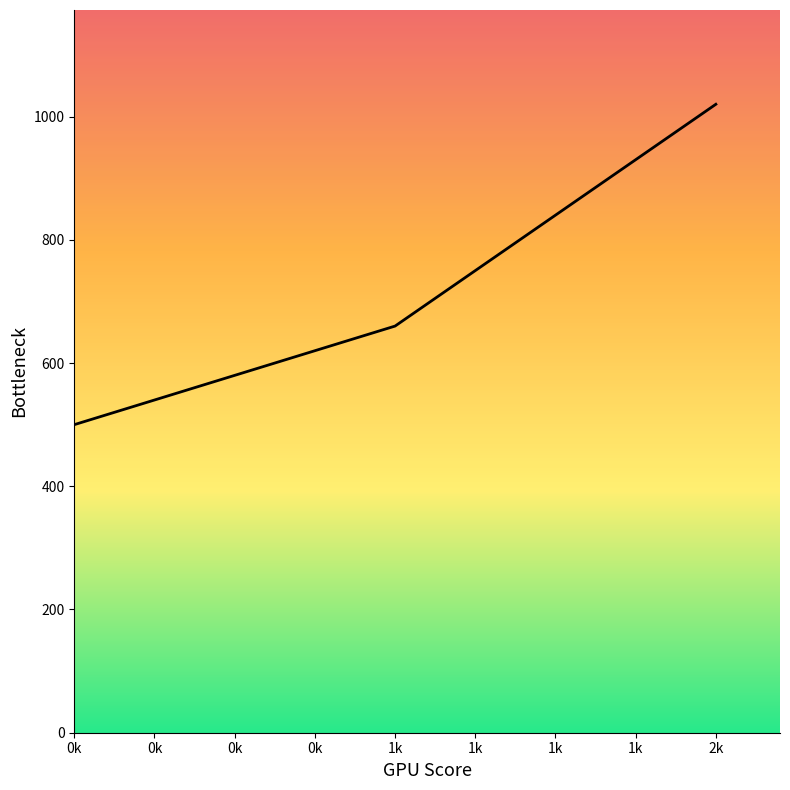

Count the values in the range 500 to 1020.

3